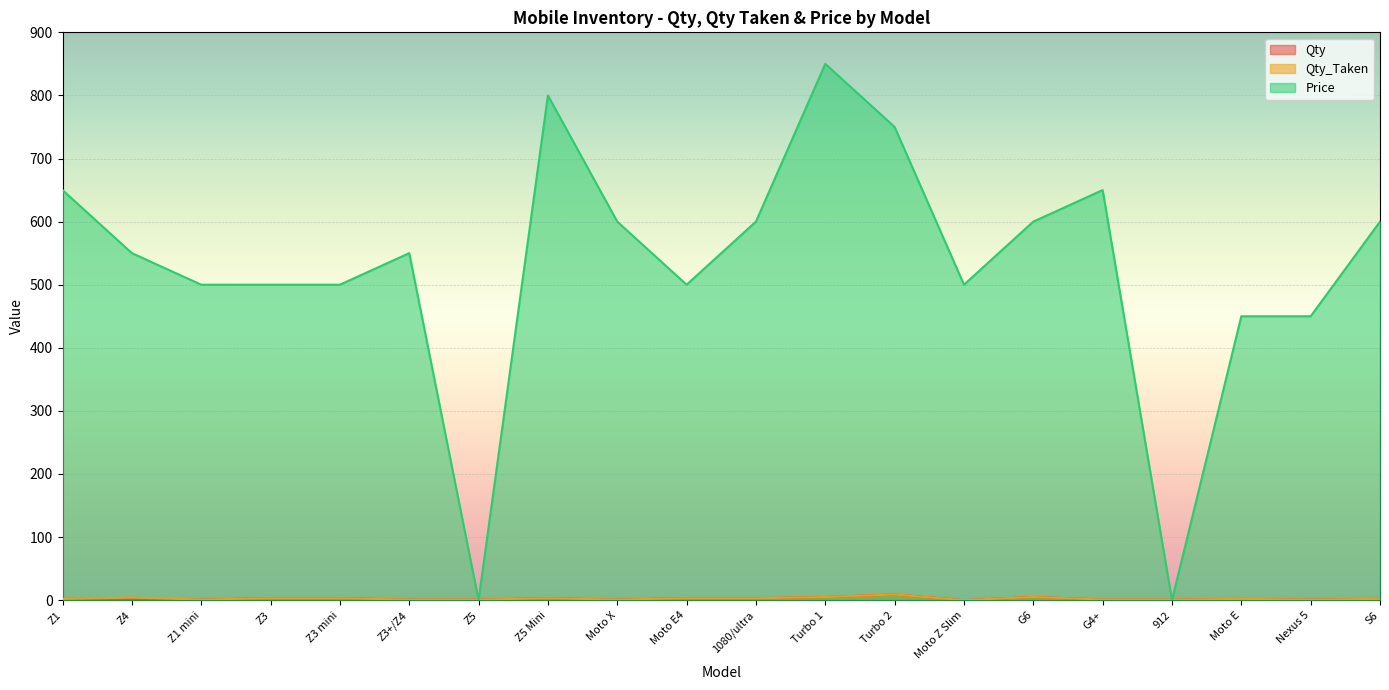

At which label is Price closest to 425?

Moto E